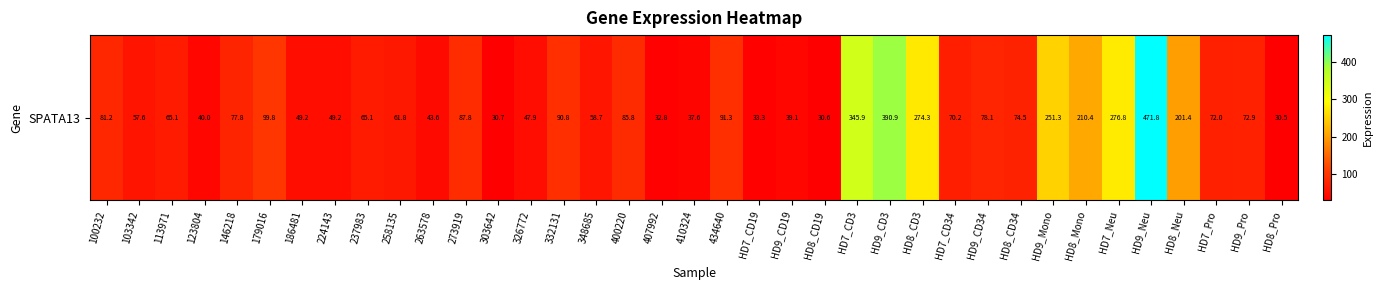

What is the minimum value shown in the chart?

30.5